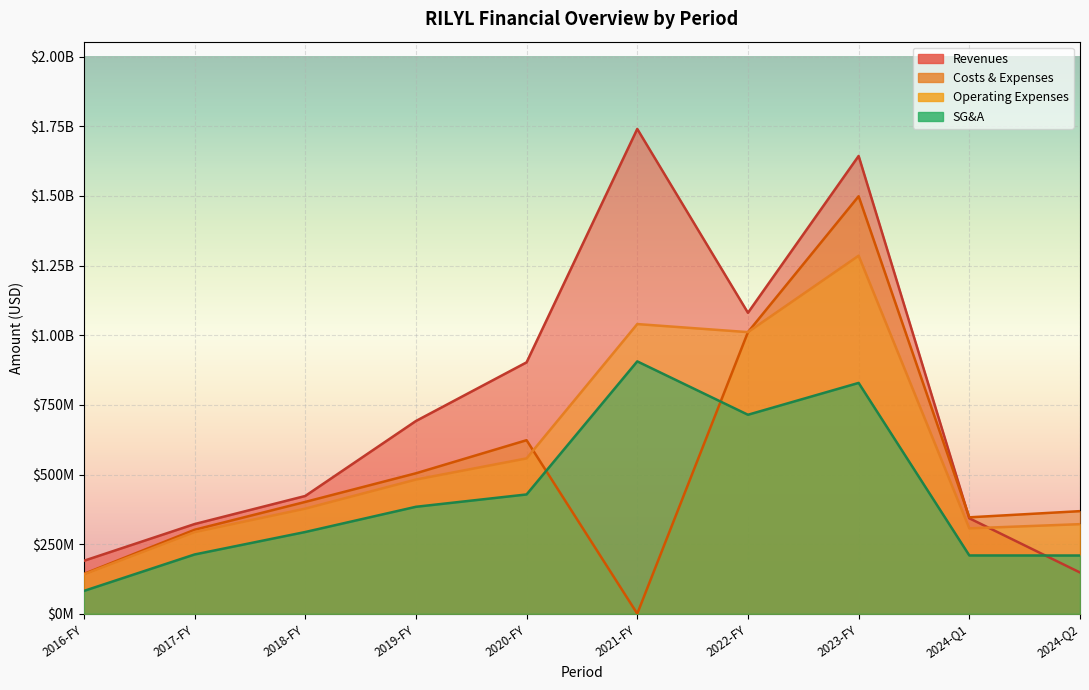

What is the total value across all series at 2024-Q1?

1205887000